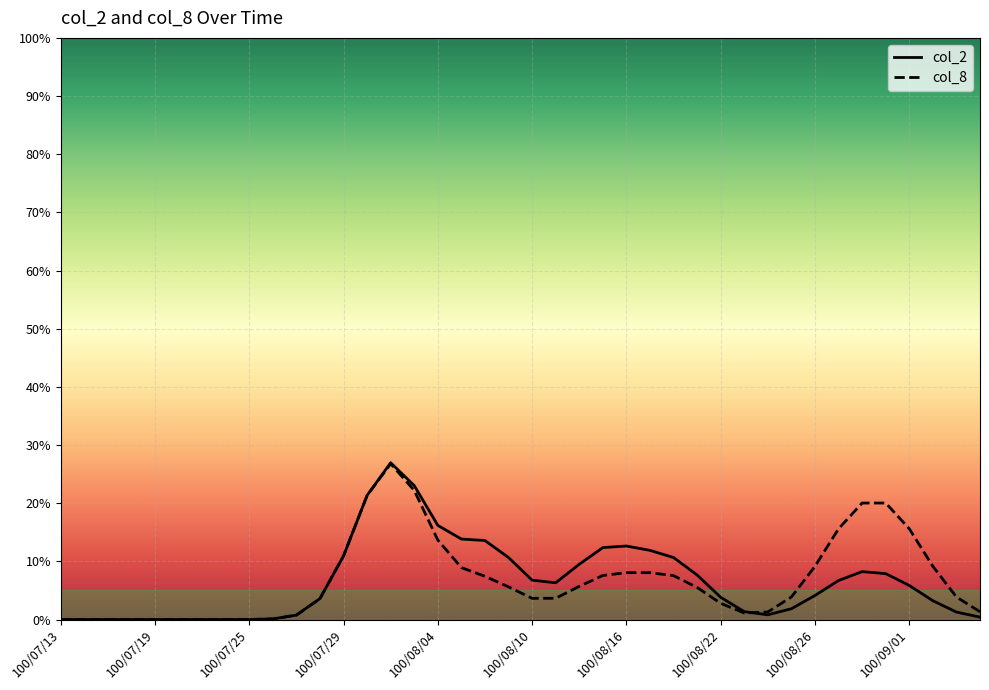

True or false: col_8 and col_2 cross at least once.

True